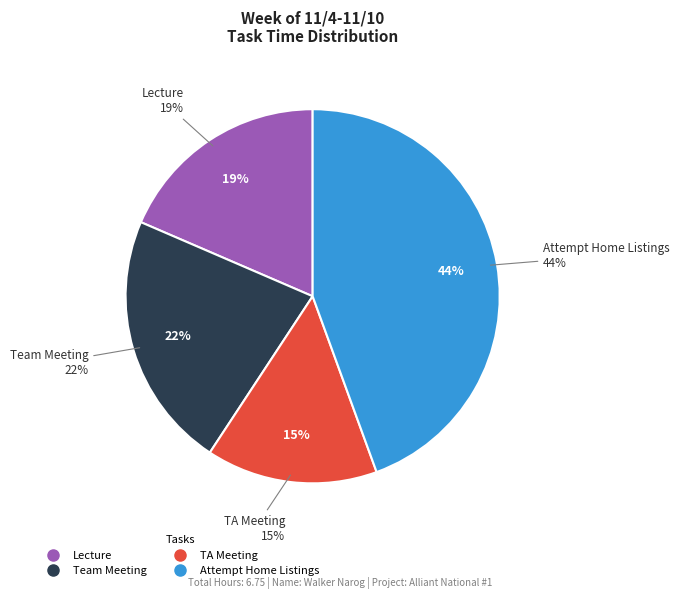

Is there any slice that represents more than half of the pie?

No